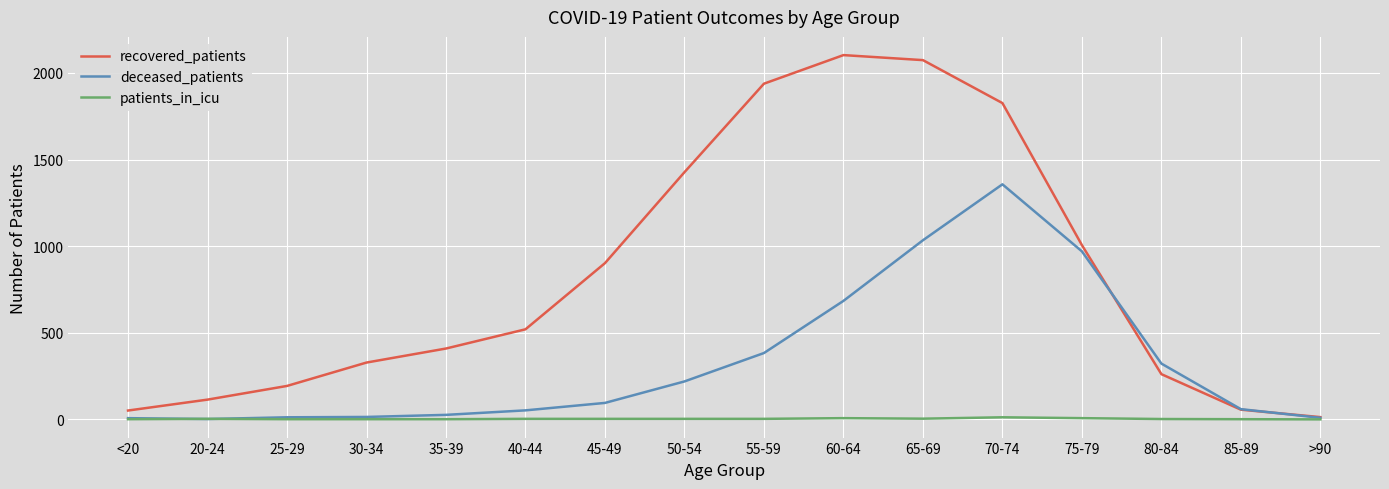

Between 30-34 and >90, which series saw the biggest shift?

recovered_patients